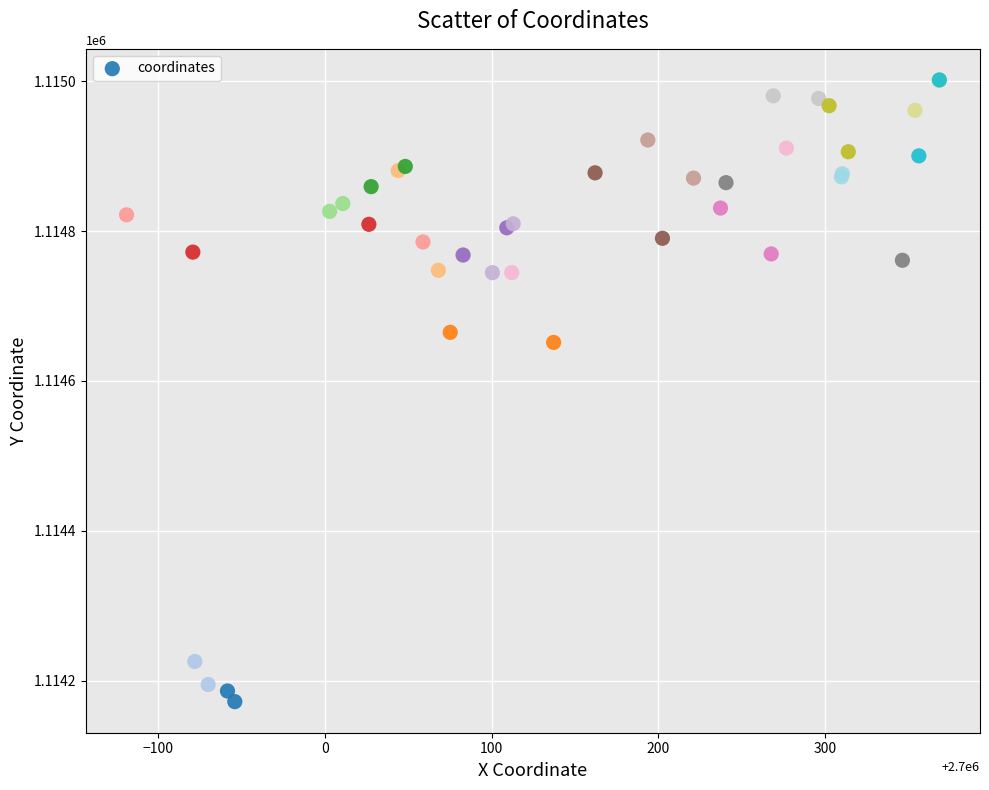

What Y value in the scatter plot is closest to 1114586?

1114651.5